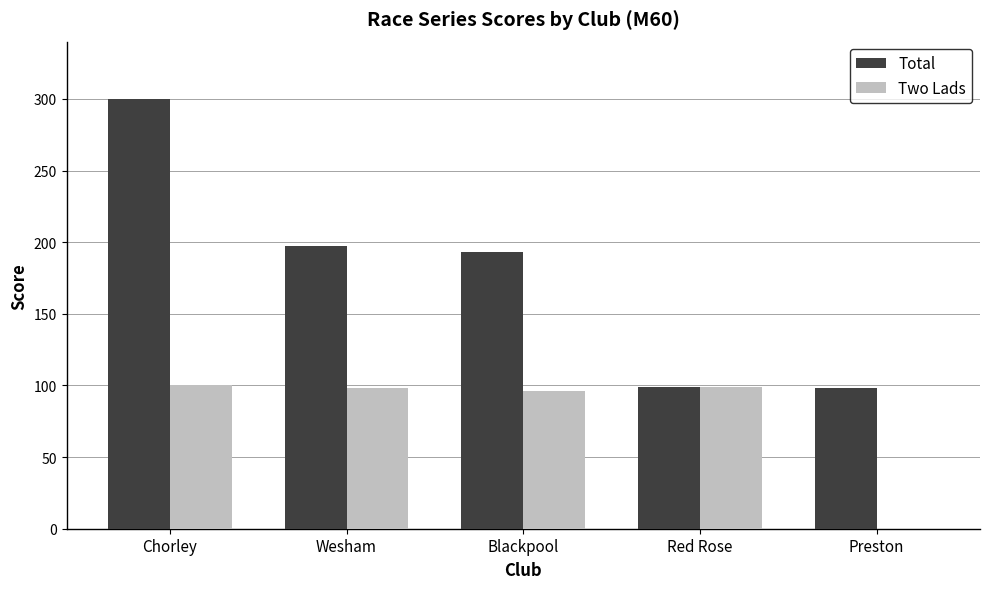

What is the sum of the Total values at Red Rose and Blackpool?

292